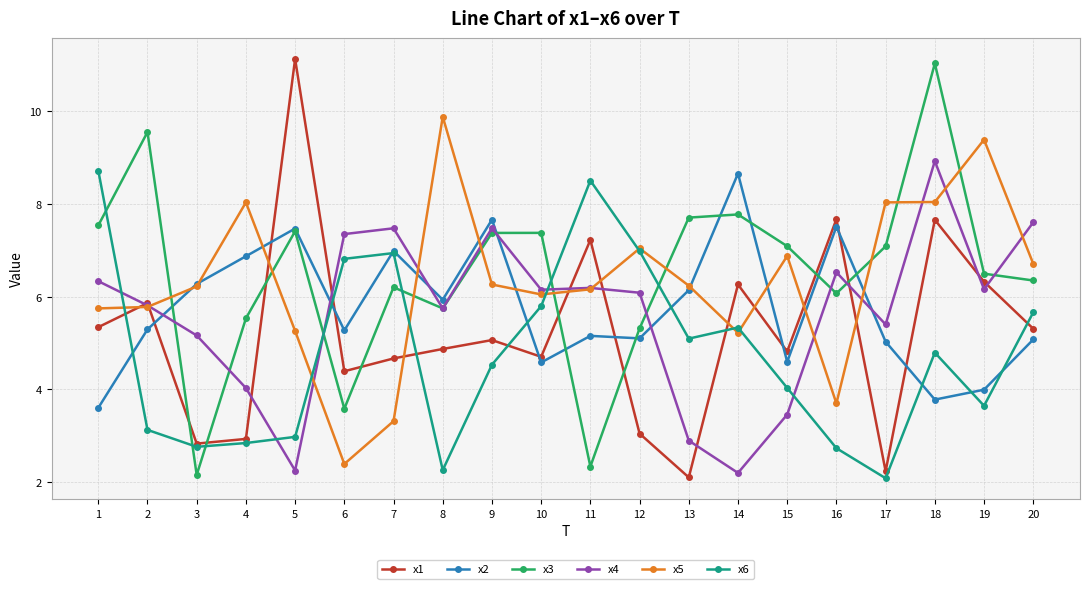

The x5 series shows 5.4 at 16. True or false?

False